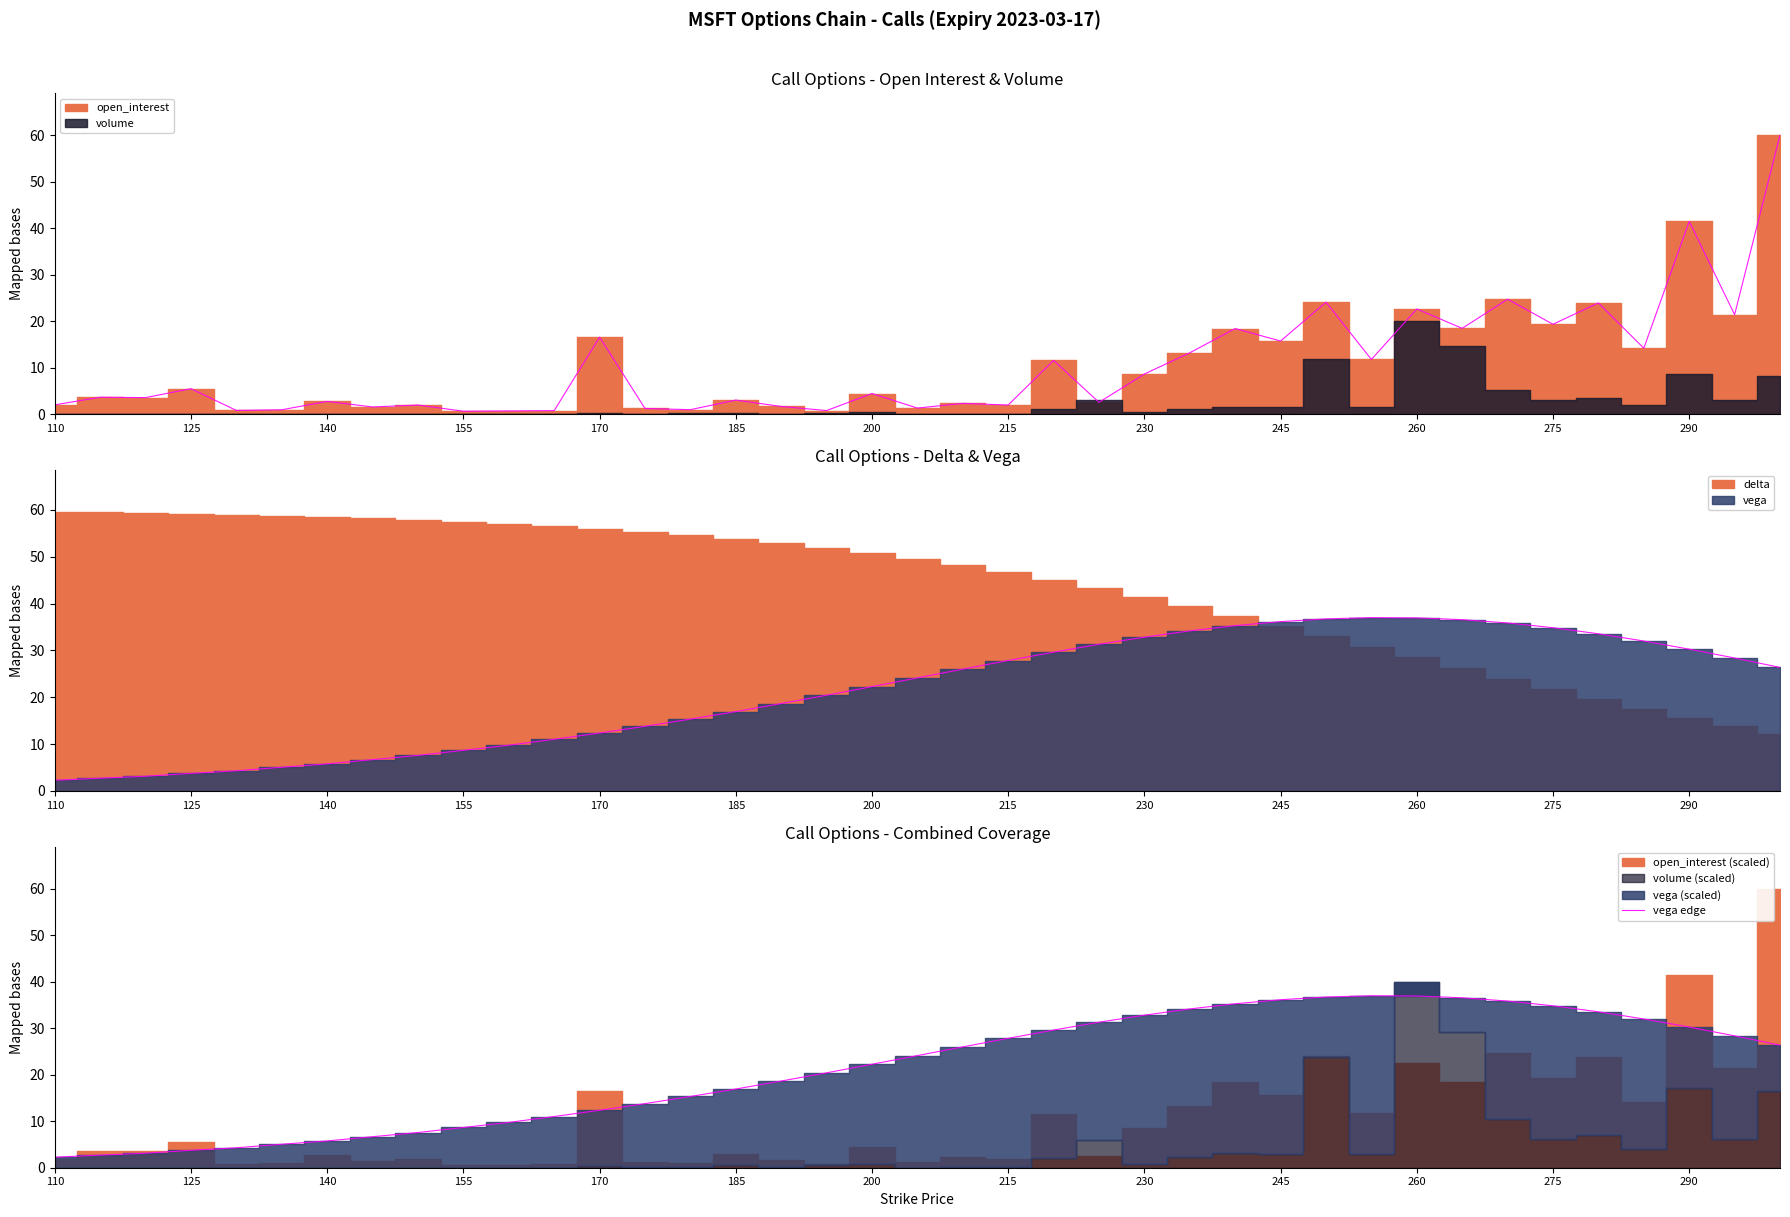

Between 17 and 31, which is larger?

31